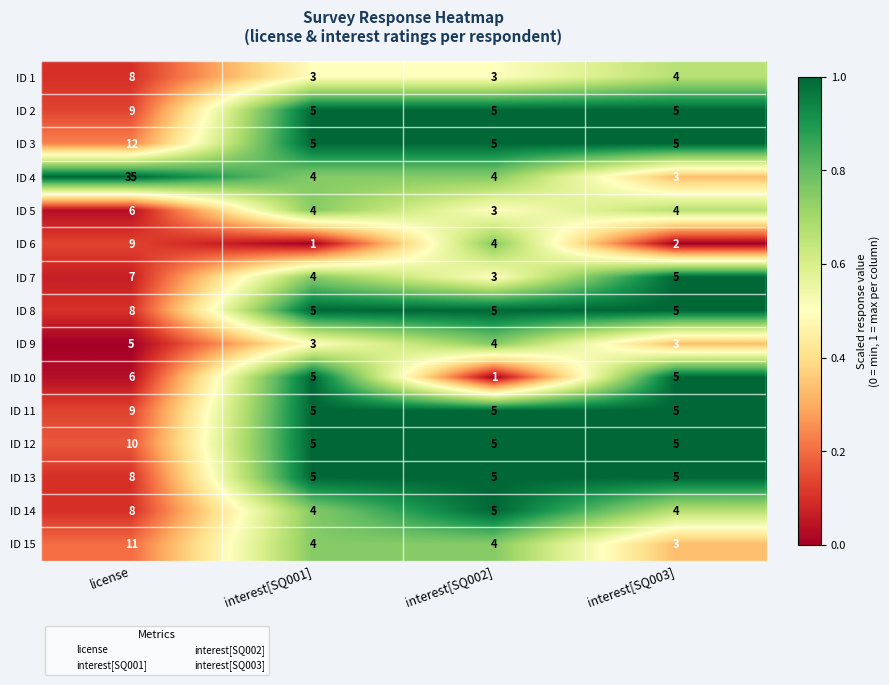

What is the difference between the highest and lowest values at interest[SQ001]?

4